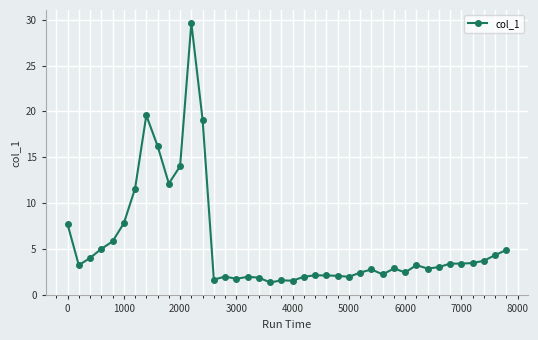

Is this an area chart (filled region under the line)?

No